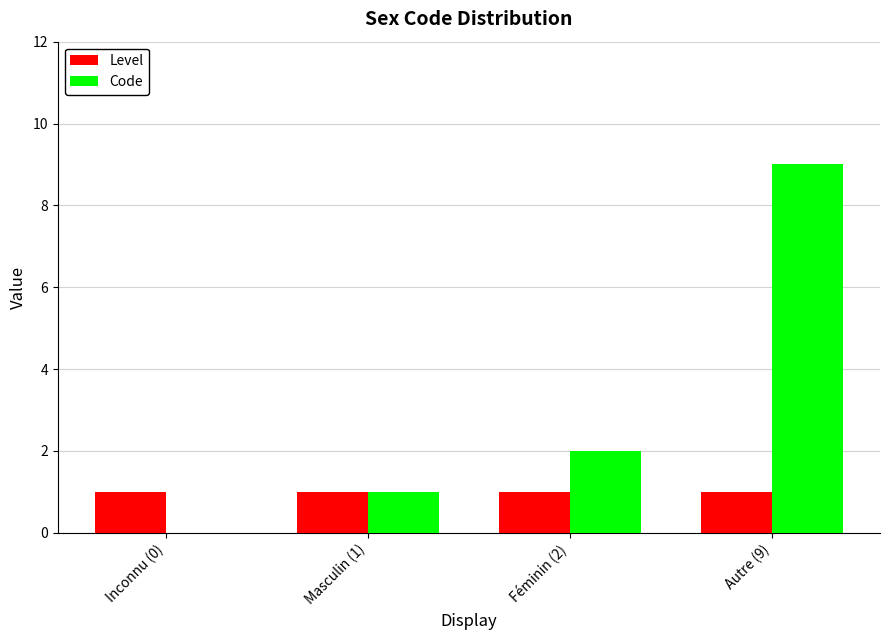

True or false: Level has a value of 1 at Autre (9).

True